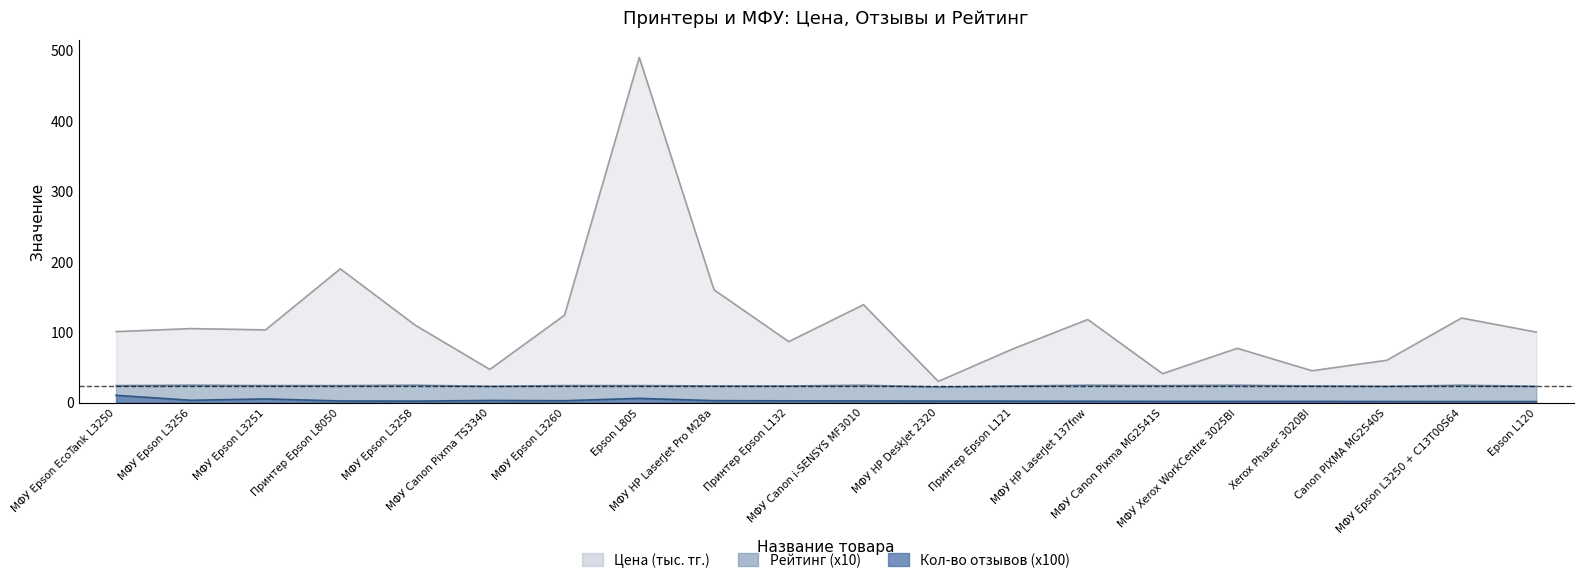

What is the difference between the maximum and second lowest values in the Рейтинг (x10) series?

1.5